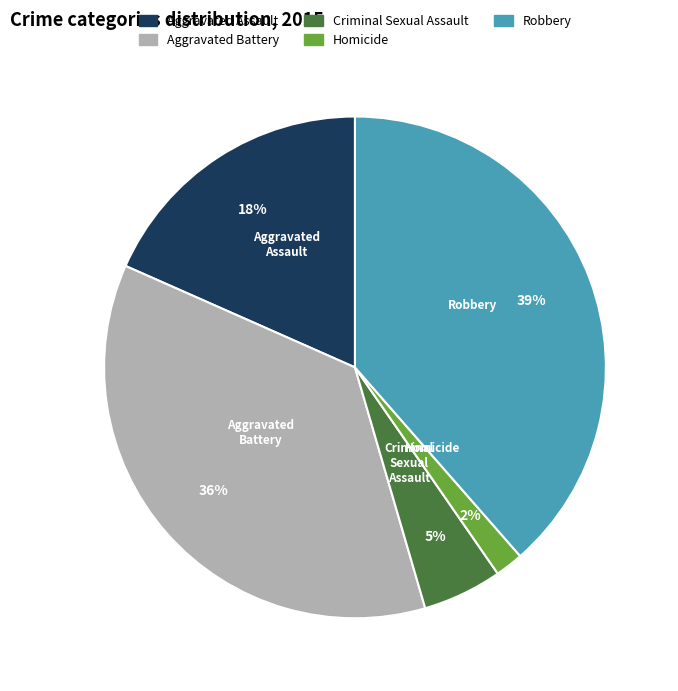

Is there a majority slice in this chart?

No